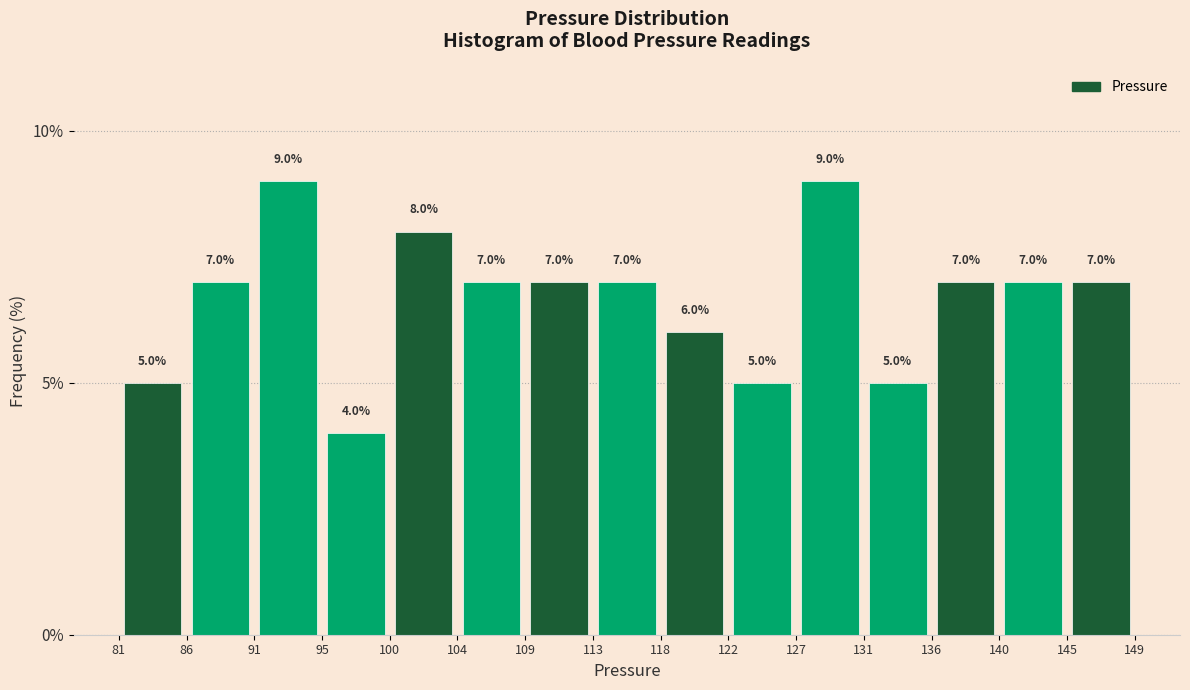

Reading left to right, transcribe this chart: for each bar, give the range it covers on the x-axis and its height.

81 to 86: 5.0
86 to 91: 7.0
91 to 95: 9.0
95 to 100: 4.0
100 to 104: 8.0
104 to 109: 7.0
109 to 113: 7.0
113 to 118: 7.0
118 to 122: 6.0
122 to 127: 5.0
127 to 131: 9.0
131 to 136: 5.0
136 to 140: 7.0
140 to 145: 7.0
145 to 149: 7.0